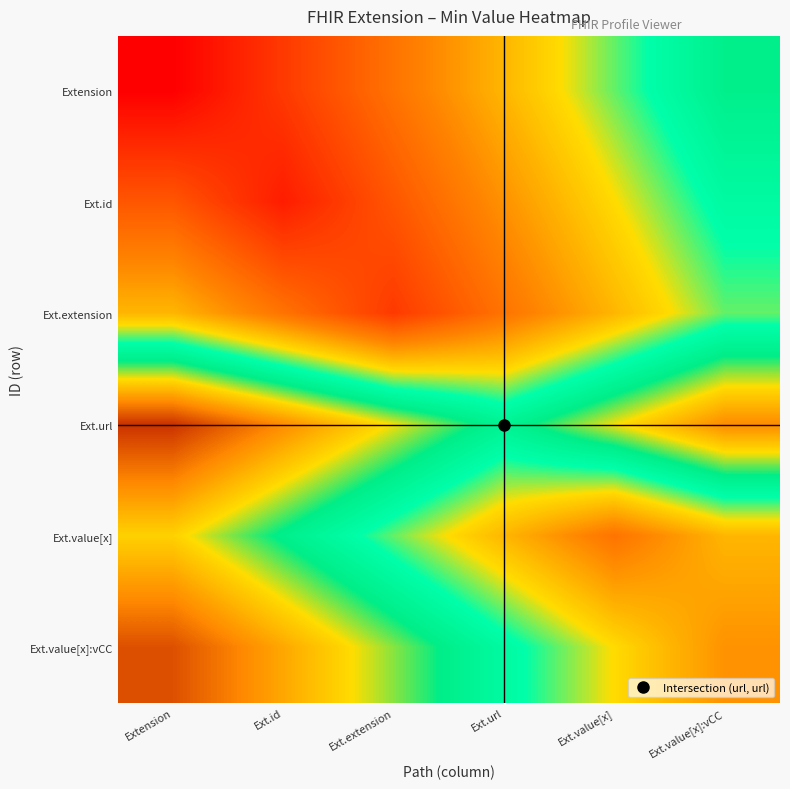

Reading left to right, list all the values displayed in this chart.

Extension: Extension=0.0	Ext.id=0.3	Ext.extension=0.6	Ext.url=0.9	Ext.value[x]=1.2	Ext.value[x]:vCC=1.5
Ext.id: Extension=0.4	Ext.id=0.1	Ext.extension=0.4	Ext.url=0.8	Ext.value[x]=1.0	Ext.value[x]:vCC=1.3
Ext.extension: Extension=0.9	Ext.id=0.6	Ext.extension=0.3	Ext.url=0.6	Ext.value[x]=0.9	Ext.value[x]:vCC=1.2
Ext.url: Extension=2.3	Ext.id=2.0	Ext.extension=1.8	Ext.url=1.4	Ext.value[x]=1.8	Ext.value[x]:vCC=2.0
Ext.value[x]: Extension=1.8	Ext.id=1.5	Ext.extension=1.2	Ext.url=0.9	Ext.value[x]=0.6	Ext.value[x]:vCC=0.9
Ext.value[x]:vCC: Extension=2.2	Ext.id=1.9	Ext.extension=1.6	Ext.url=1.4	Ext.value[x]=1.1	Ext.value[x]:vCC=0.8